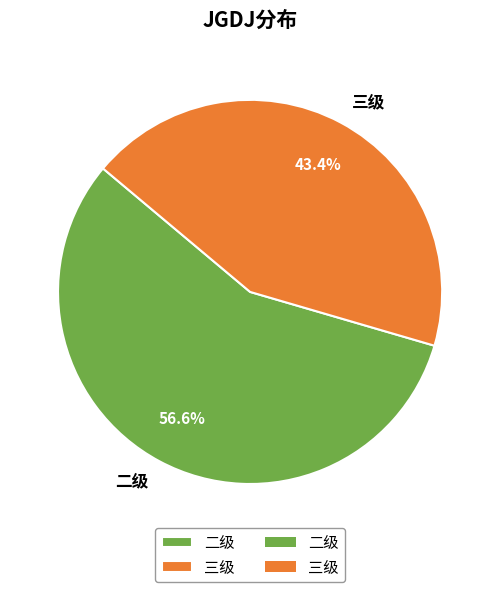

How many slices are in this pie chart?

2